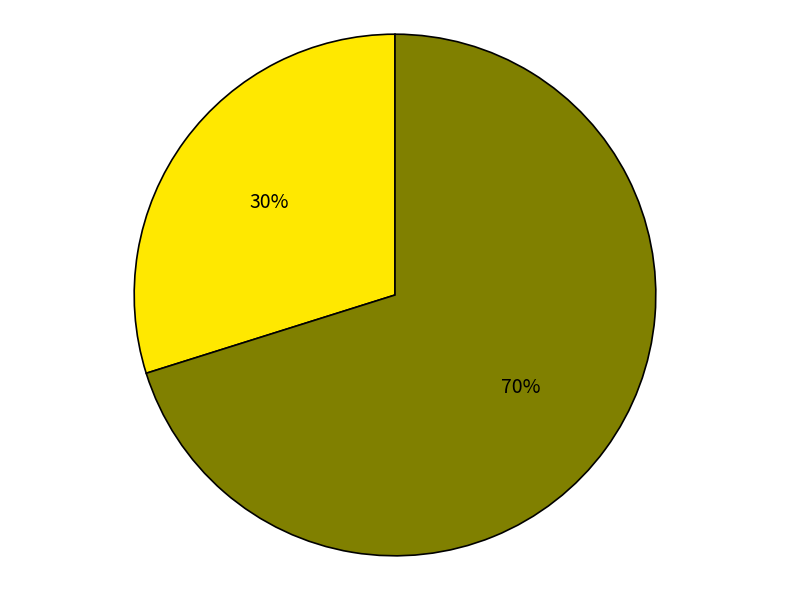

To the nearest percent, what is the average slice percentage?

50%